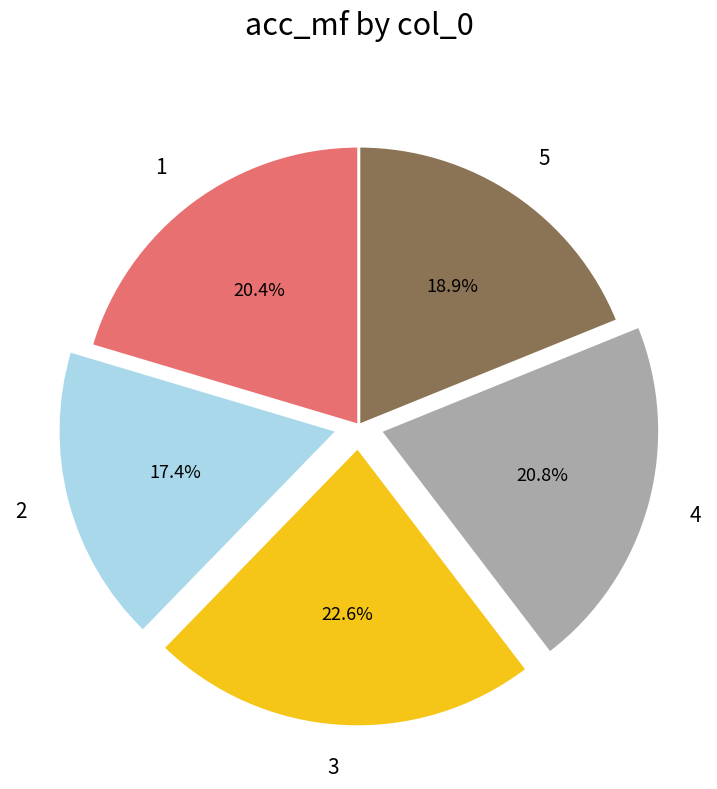

Is it true that 3 is 23% of the pie?

True